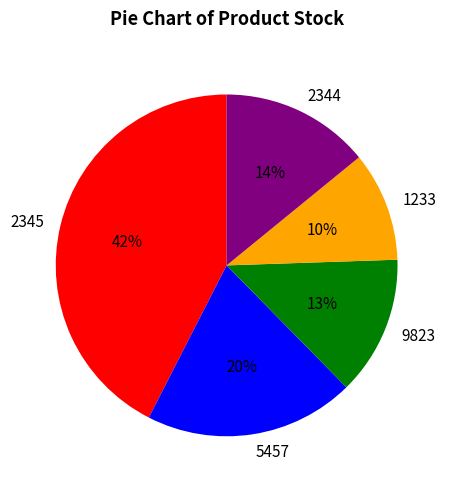

Does 1233 account for over 50% of the chart?

No